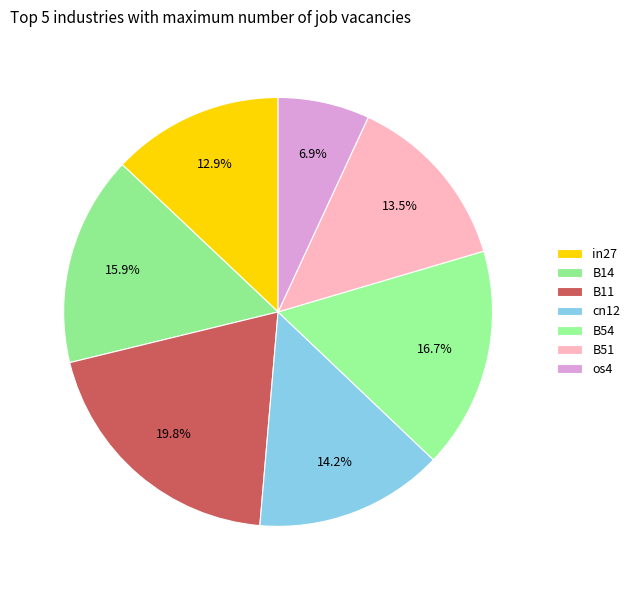

Is the sum of B14 and B51 greater than half?

No